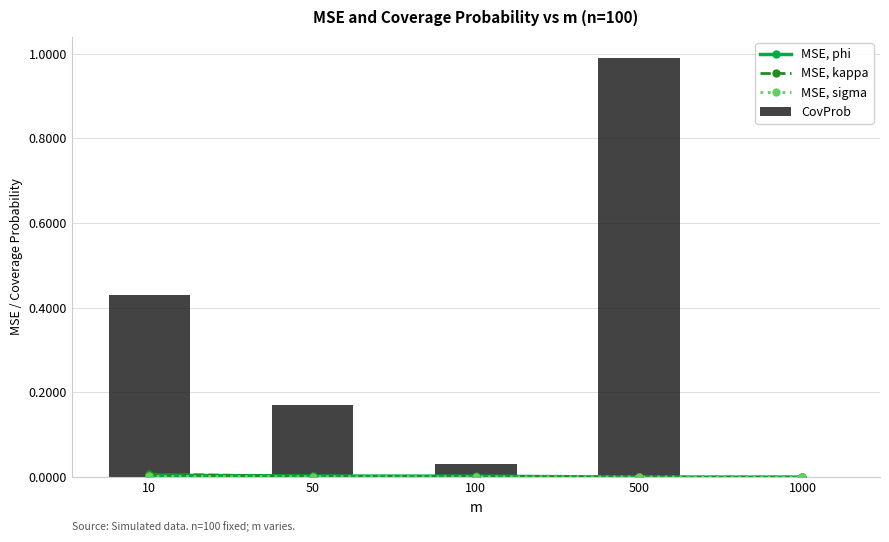

Which series has the widest spread of values?

CovProb